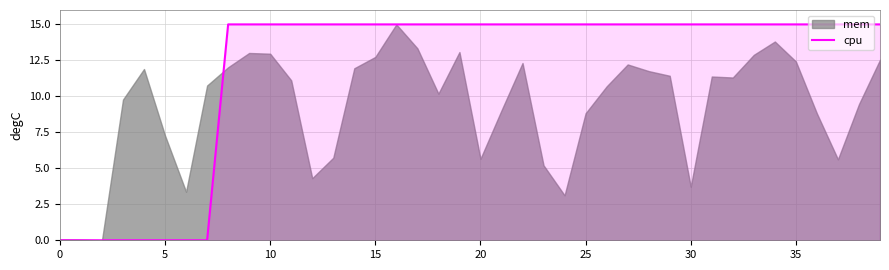

The value of cpu at 10 is 5. True or false?

False